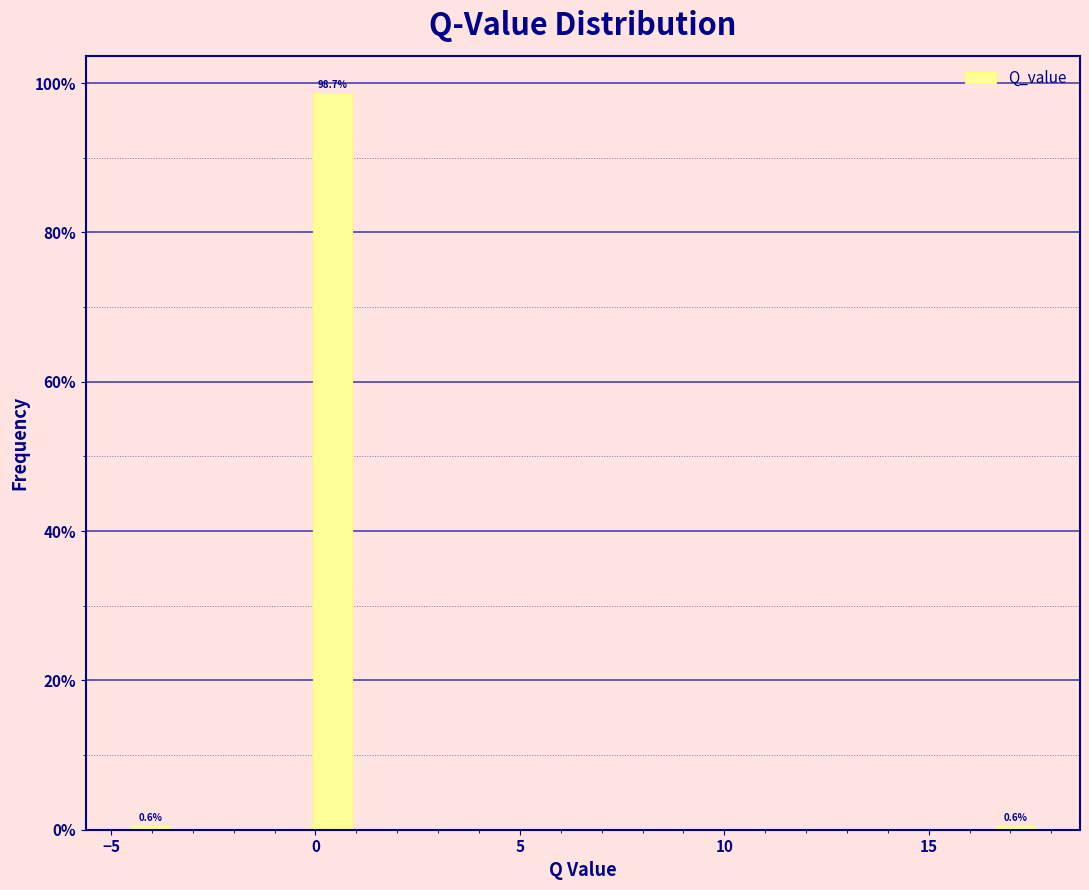

Around what value on the x-axis is the tallest bar? Give the approximate position of its centre, as read against the axis.

0.5